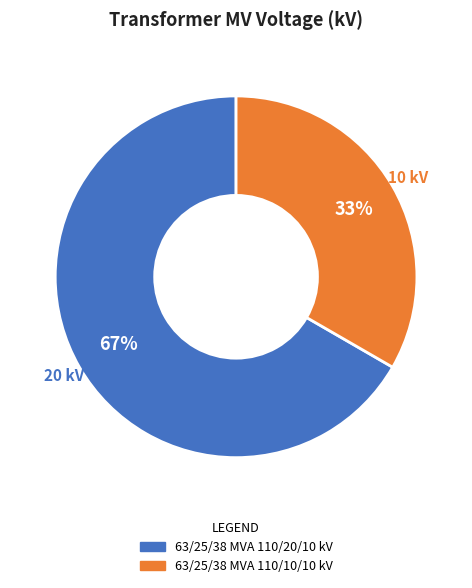

Combined, do 63/25/38 MVA 110/20/10 kV and 63/25/38 MVA 110/10/10 kV account for over 50%?

Yes